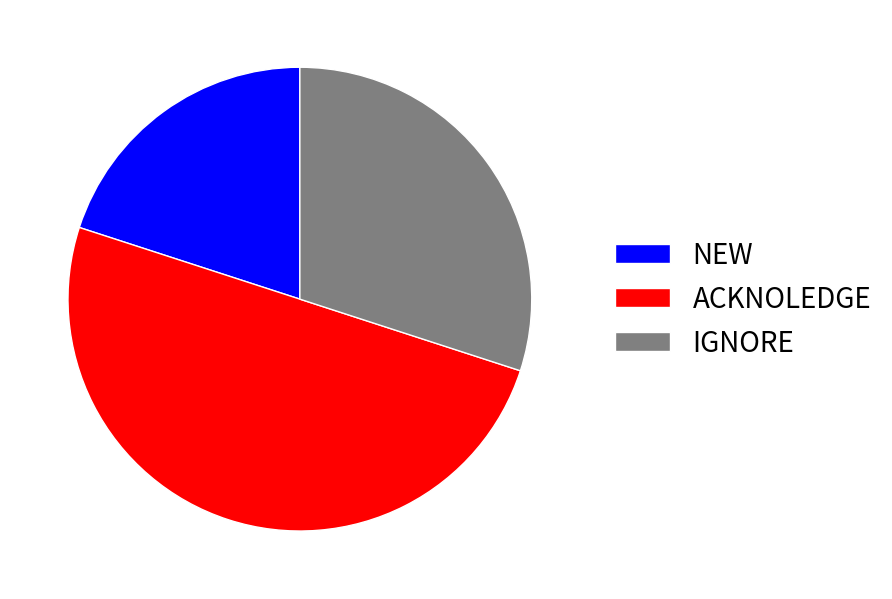

Count the number of slices in the pie.

3